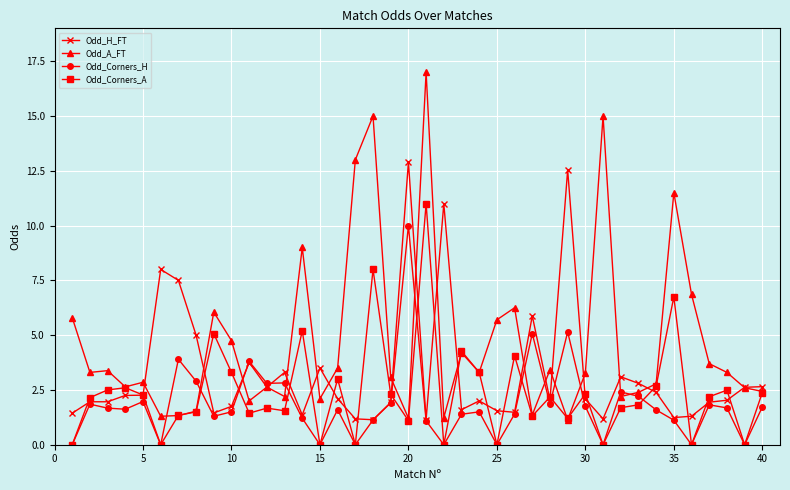

In Odd_Corners_A, how many points are higher than both neighbors (excluding endpoints)?

13